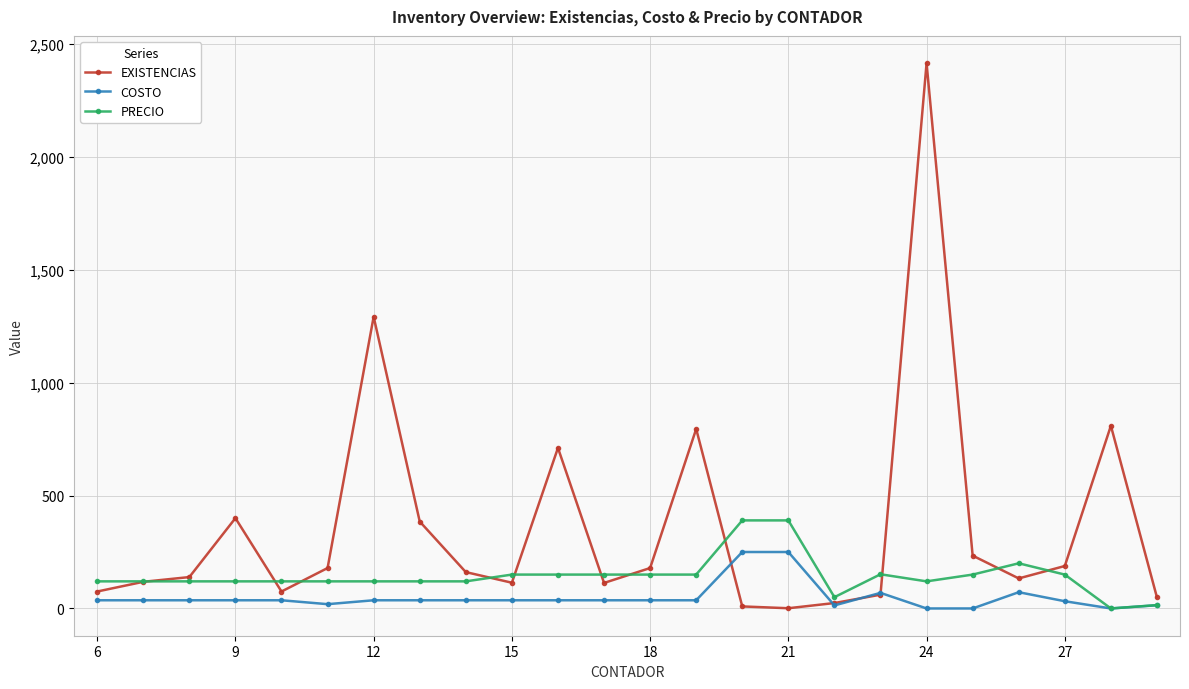

What is the difference between the second highest and minimum values in the PRECIO series?

390.0